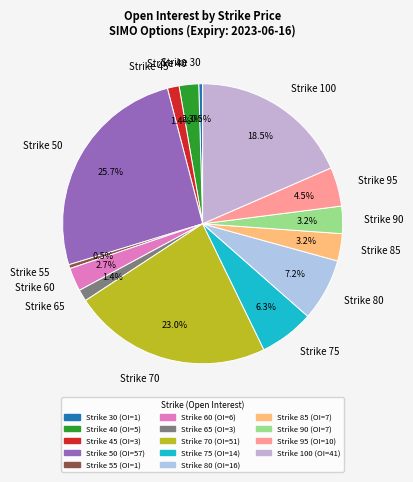

Which category has the biggest portion of the pie?

Strike 50